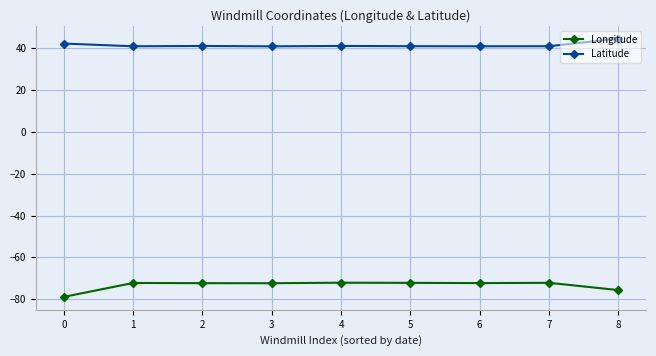

Is it true that Longitude equals -72.1 at 4?

True